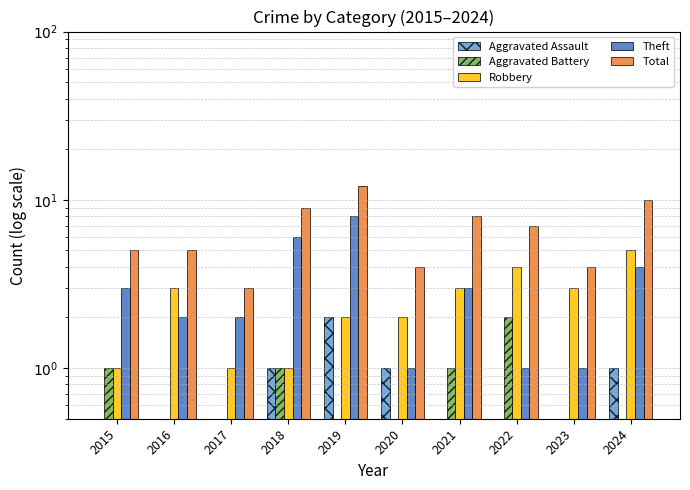

Which category has the highest value across all series?

2019